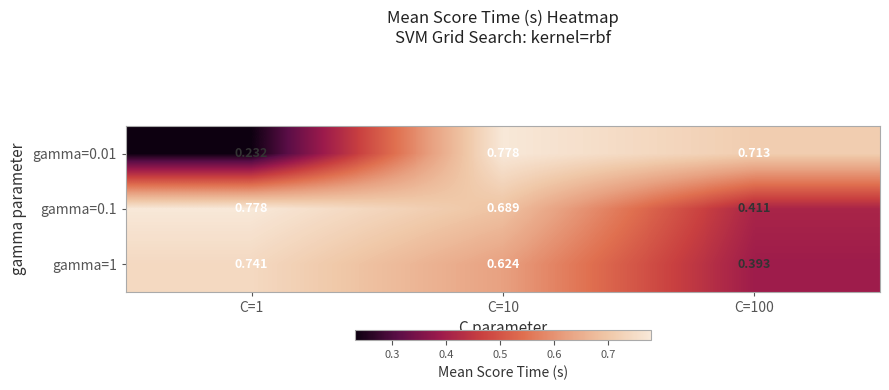

Is the value of gamma=0.01 at C=100 greater than the value of gamma=1 at C=1?

No